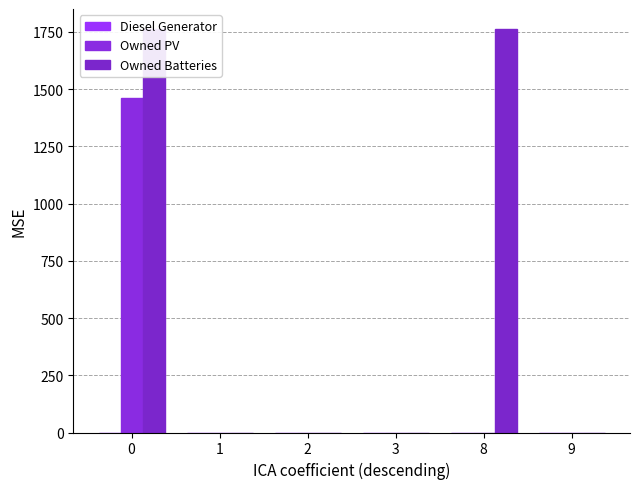

Reading left to right, extract all data points from this chart.

Diesel Generator: 0	0	0	0	0	0
Owned PV: 1461	0	0	0	0	0
Owned Batteries: 1762	0	0	0	1762	0